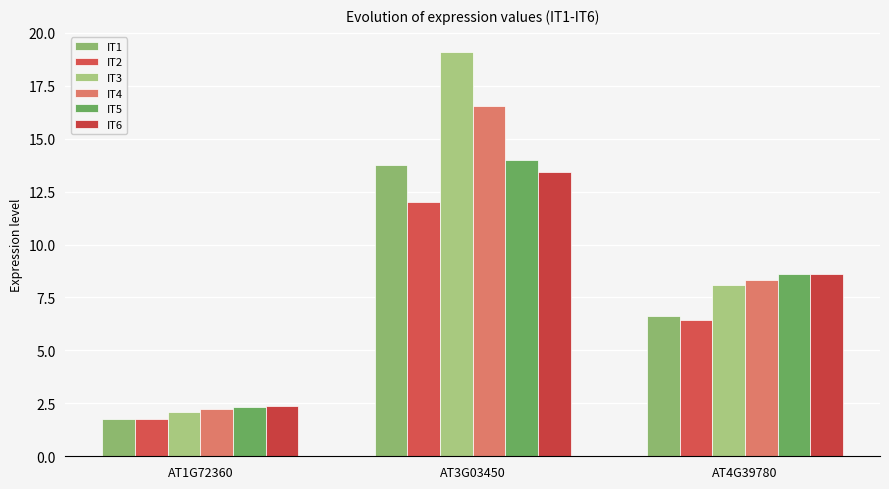

What is the lowest value of the IT1 series?

1.8